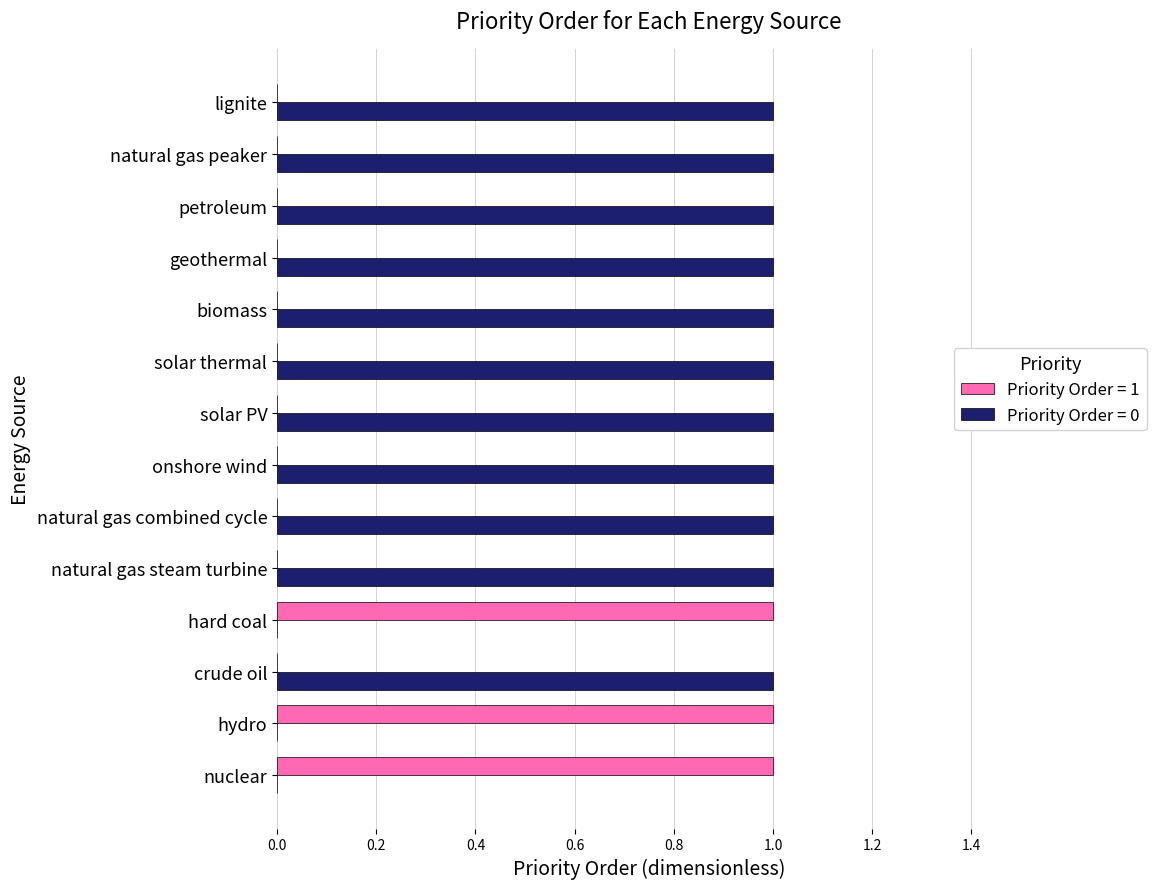

Which series has the largest total across all categories?

Priority Order = 0